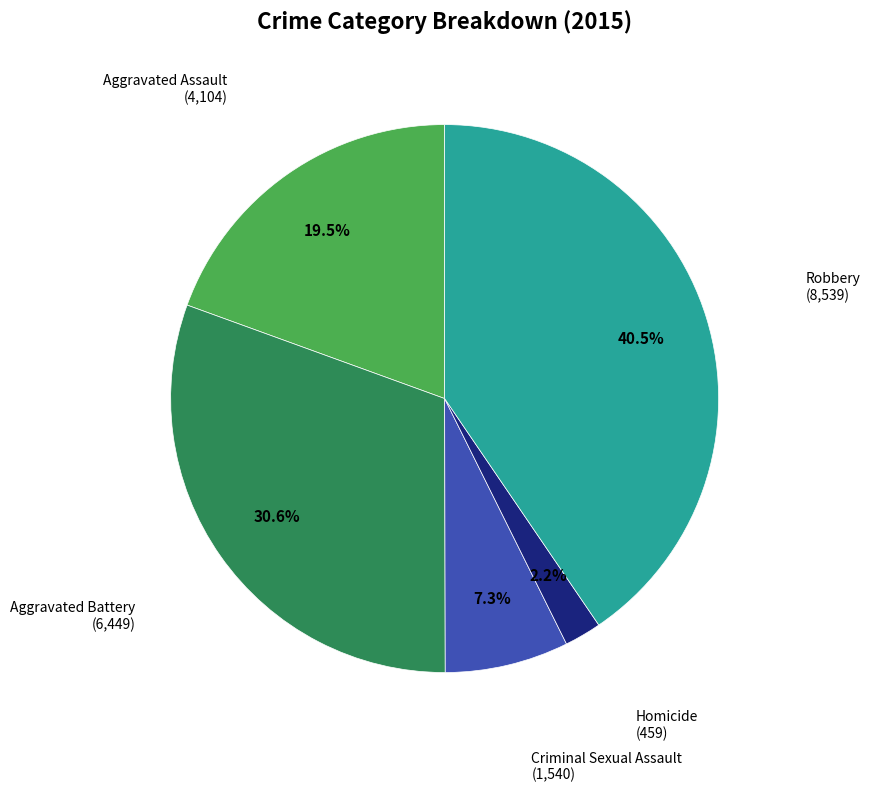

Does any single category account for the majority?

No